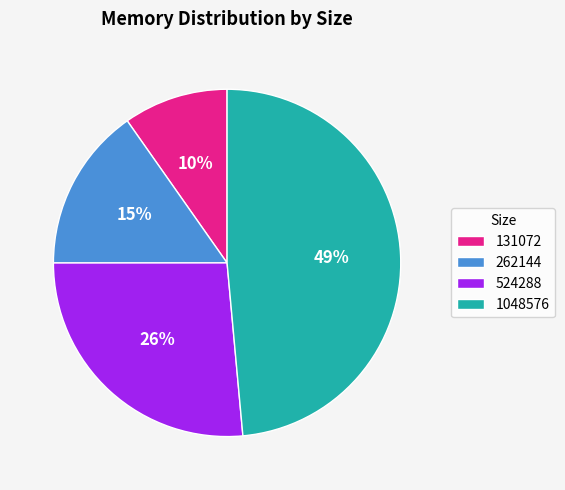

Rank the categories by value from highest to lowest.

1048576, 524288, 262144, 131072